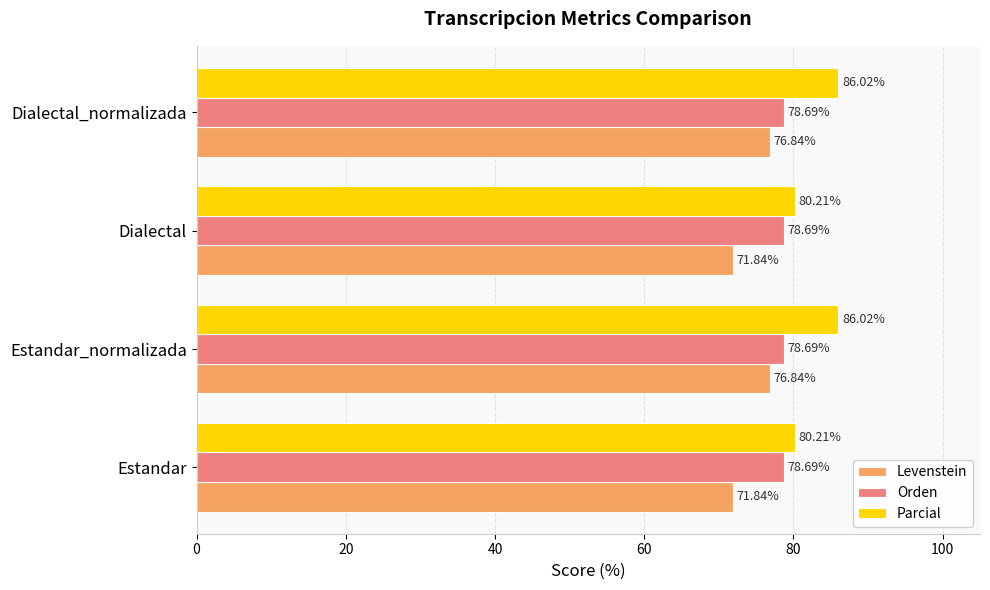

How many data points in Parcial are less than 86?

2